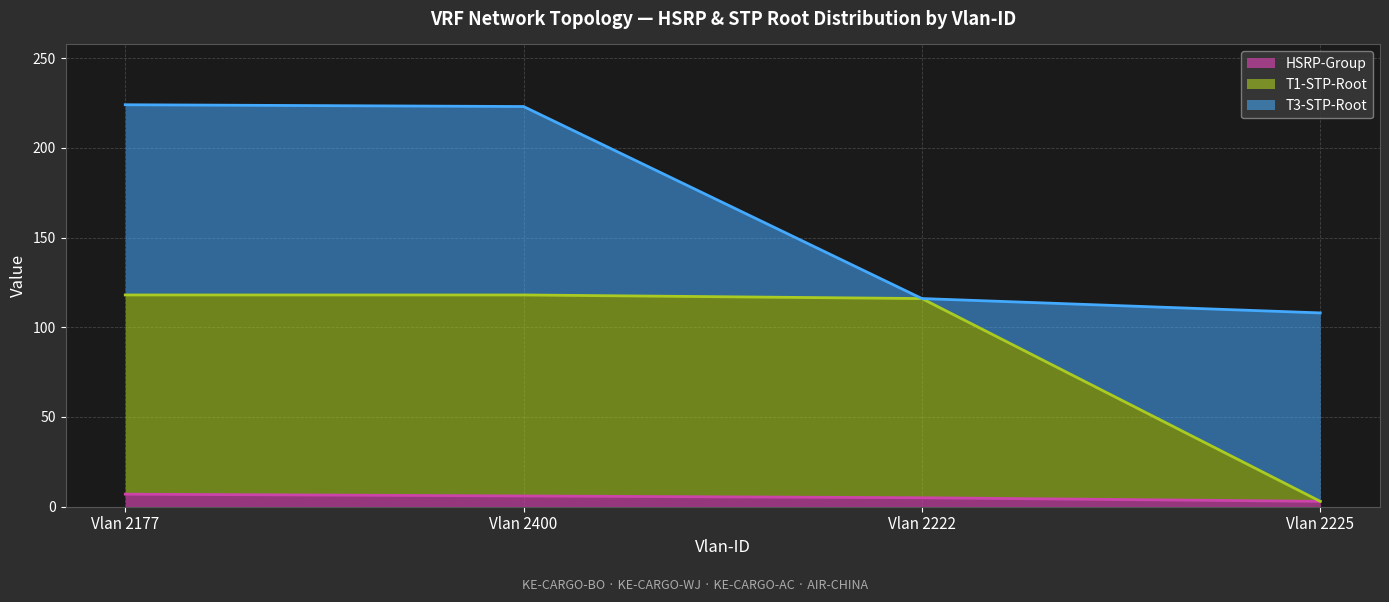

What is the maximum value for HSRP-Group?

7